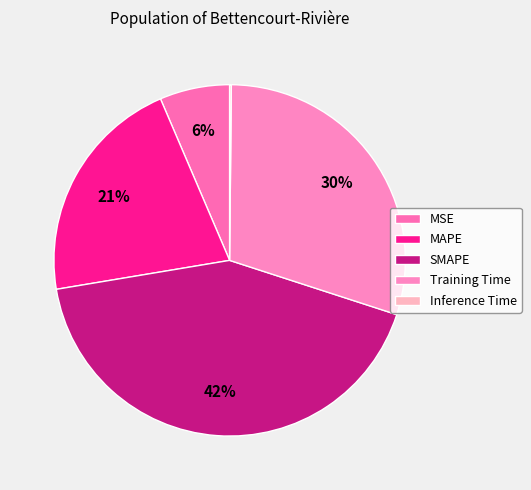

Which category has the smallest portion of the pie?

Inference Time